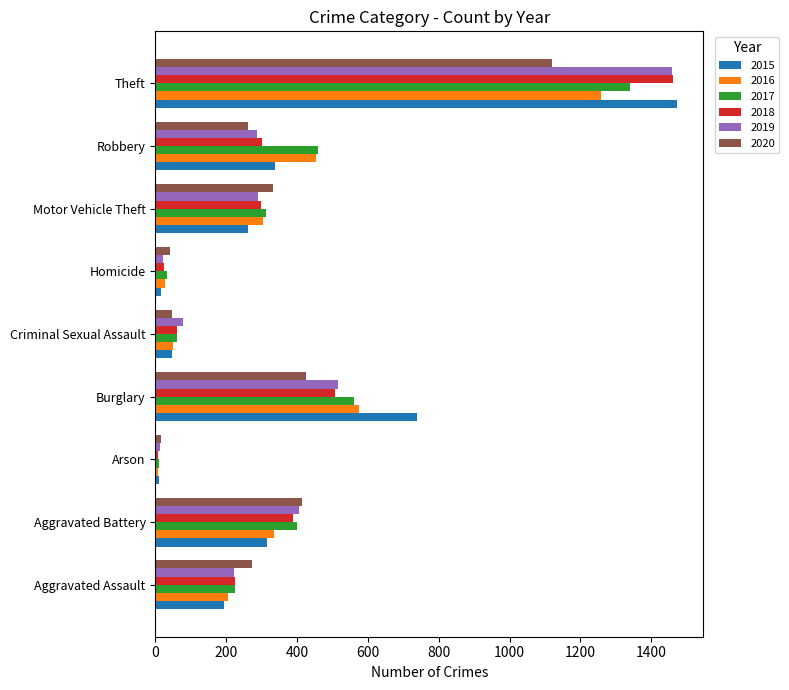

What is the difference between the second highest and second lowest values in the 2018 series?

481